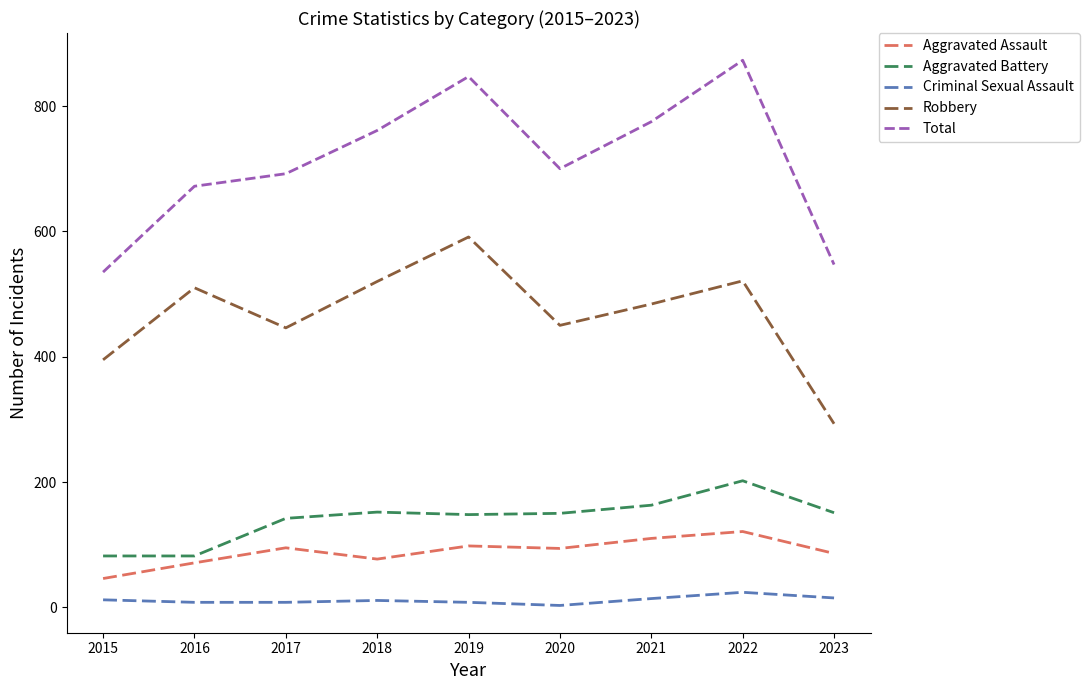

True or false: Criminal Sexual Assault and Aggravated Assault intersect in this chart.

False